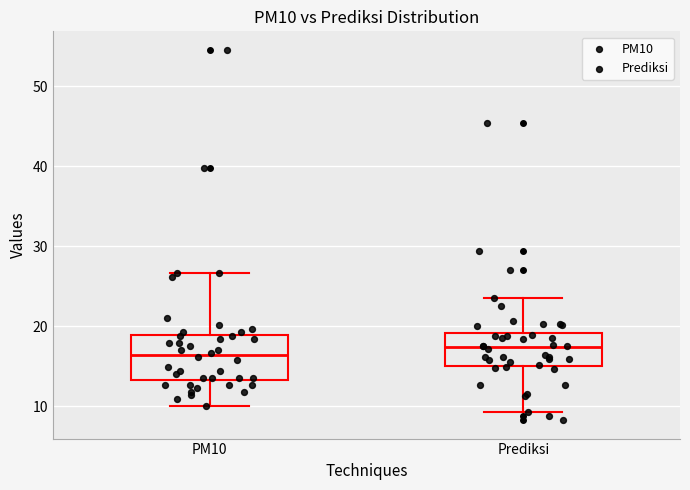

Comparing the boxes themselves (not the whiskers), which one is the tallest?

PM10